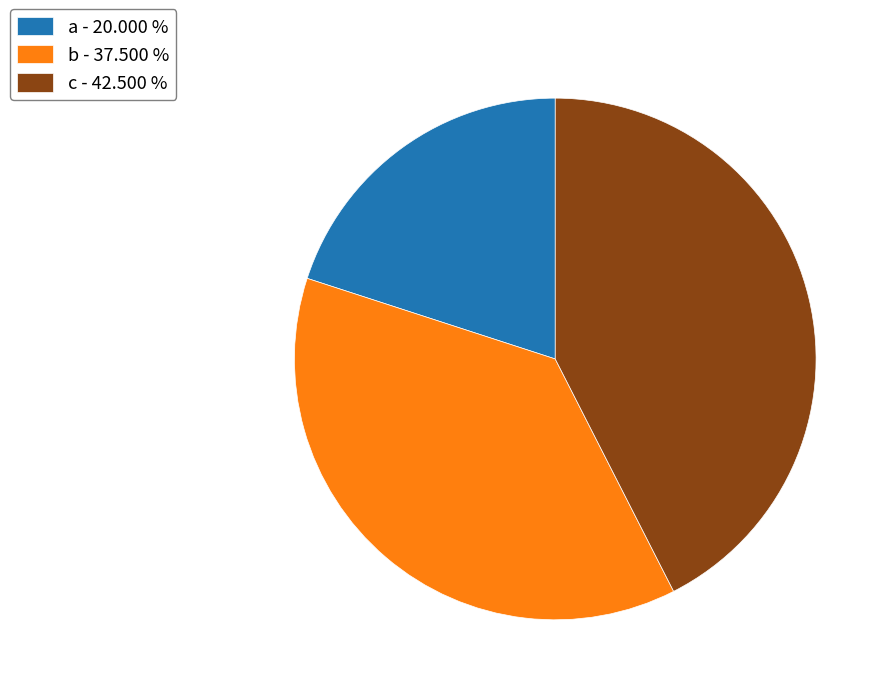

Which has a higher value, b - 37.500 % or c - 42.500 %?

c - 42.500 %